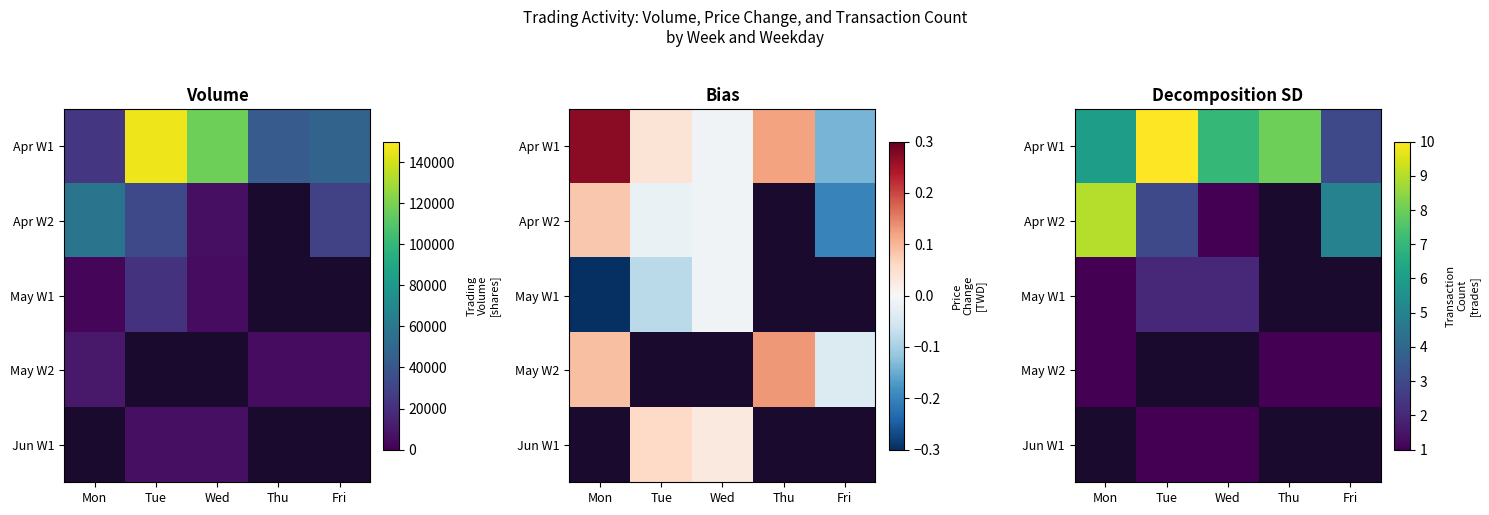

At which label does Apr W2 first exceed 3?

Mon